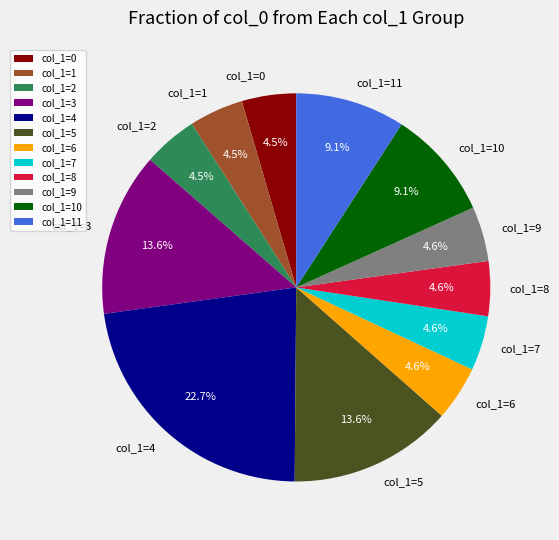

Is there any slice that represents more than half of the pie?

No